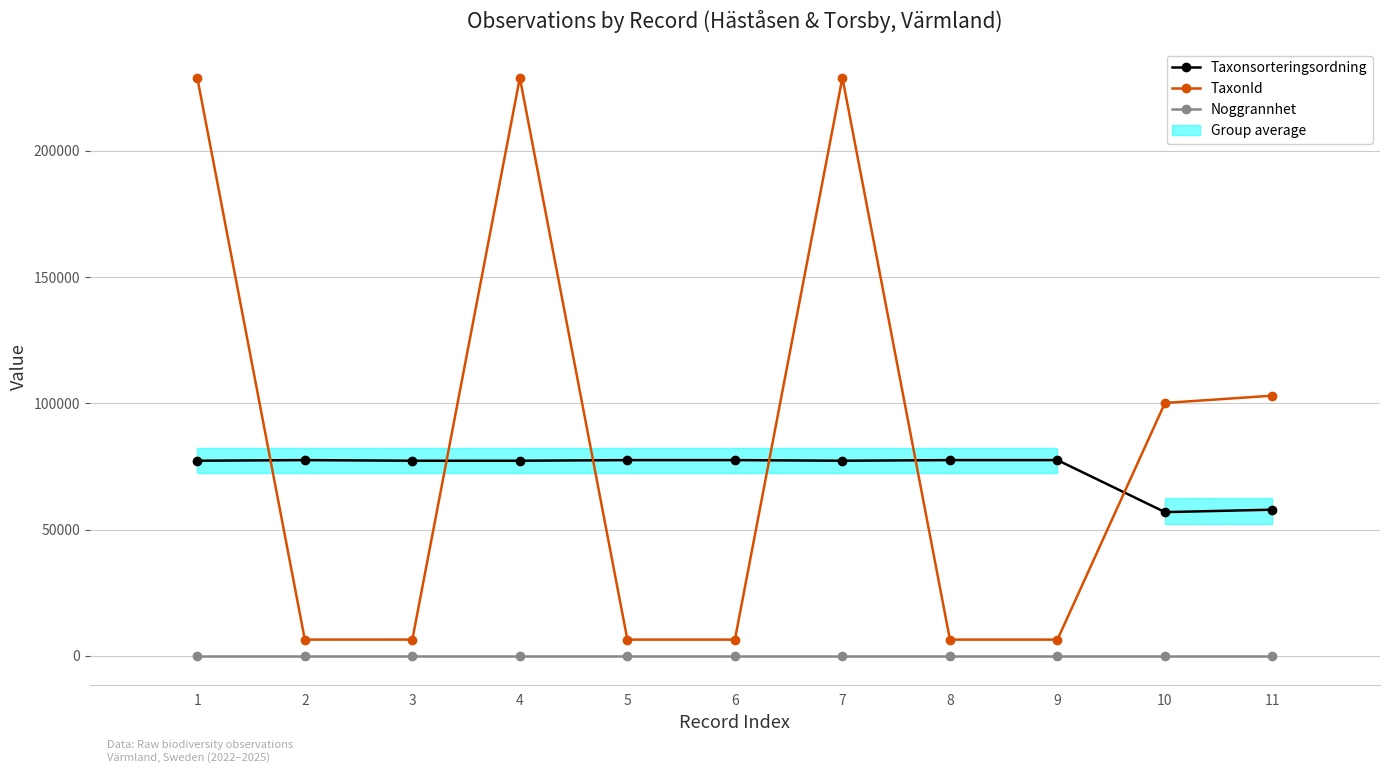

How many lines are shown in the chart?

3